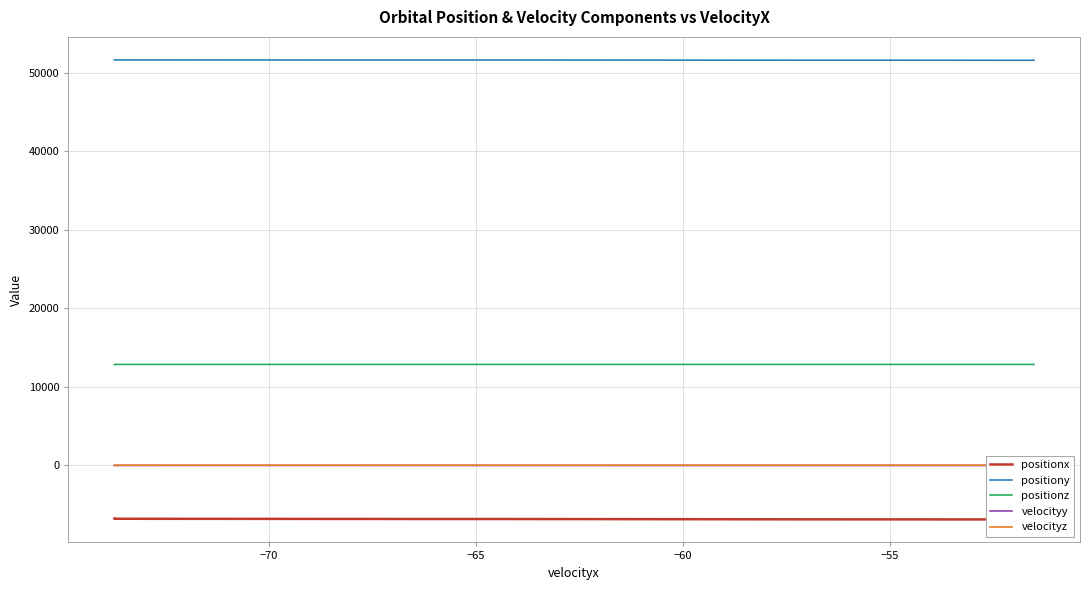

What is the minimum value for positionx?

-6910.1